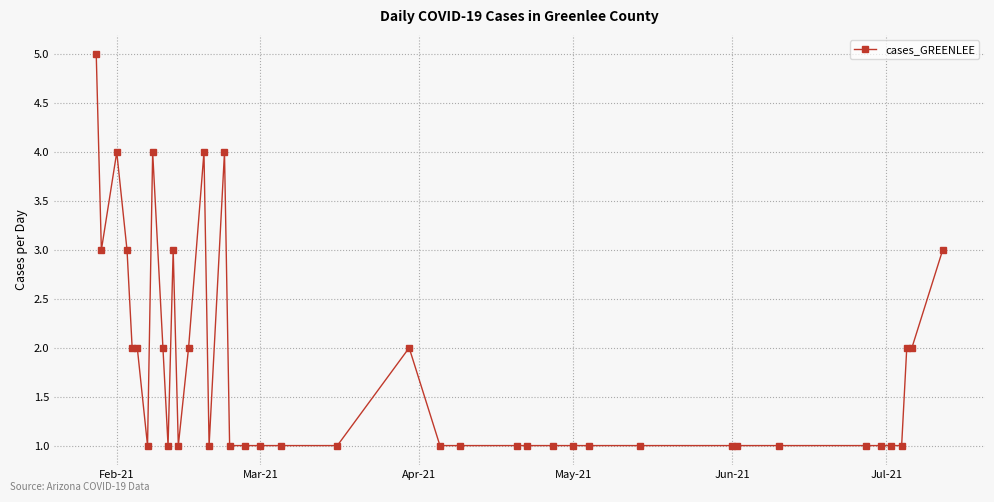

True or false: the data has more than 2 interior local peaks.

True